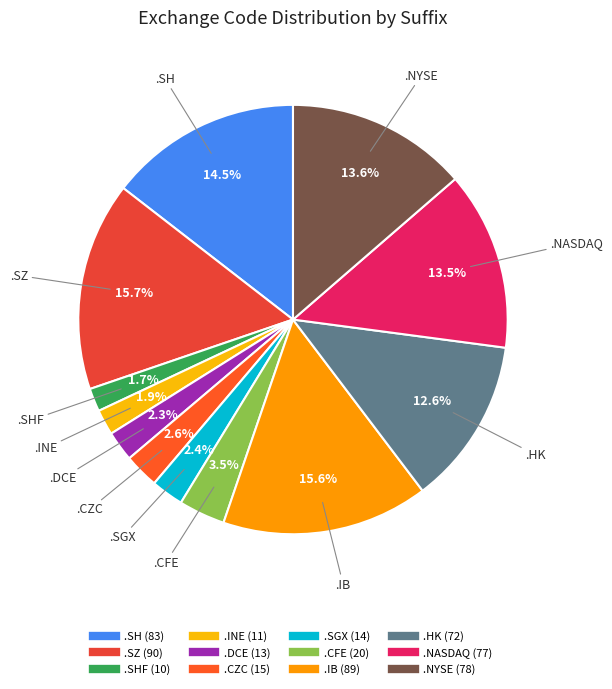

How many segments does this pie chart have?

12